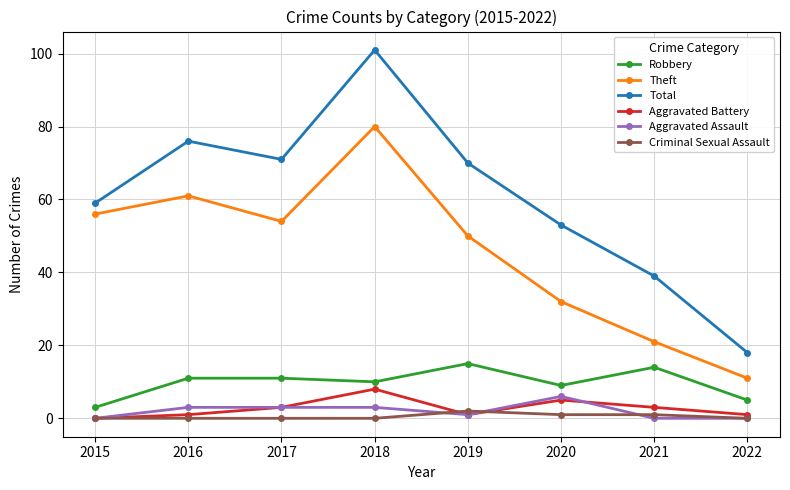

True or false: Robbery and Aggravated Assault cross at least once.

False